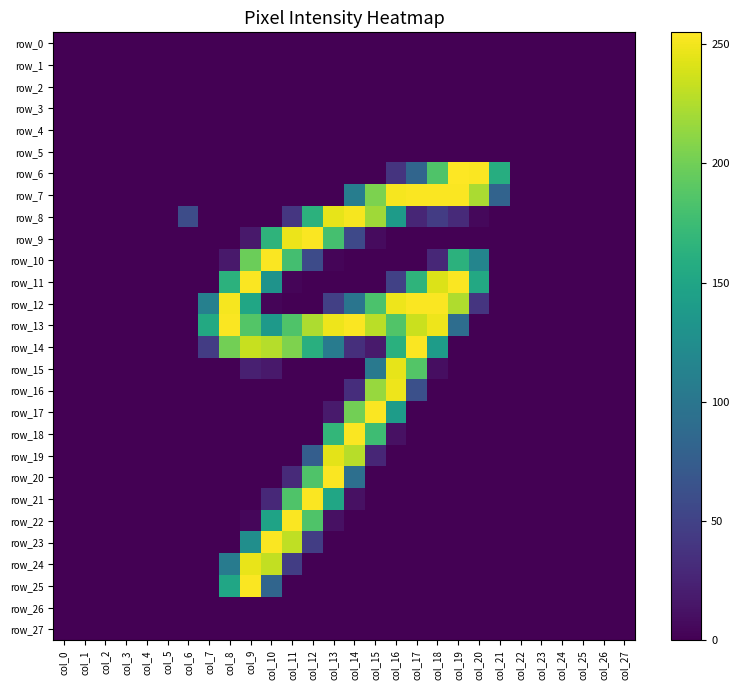

The row_2 series shows 0 at col_9. True or false?

True